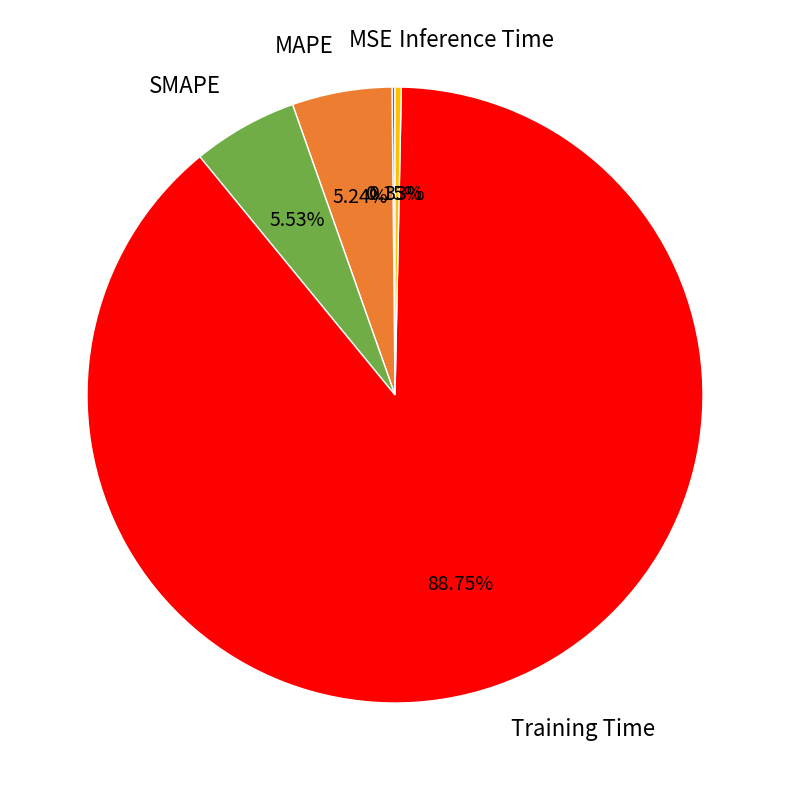

Which slice is the largest?

Training Time